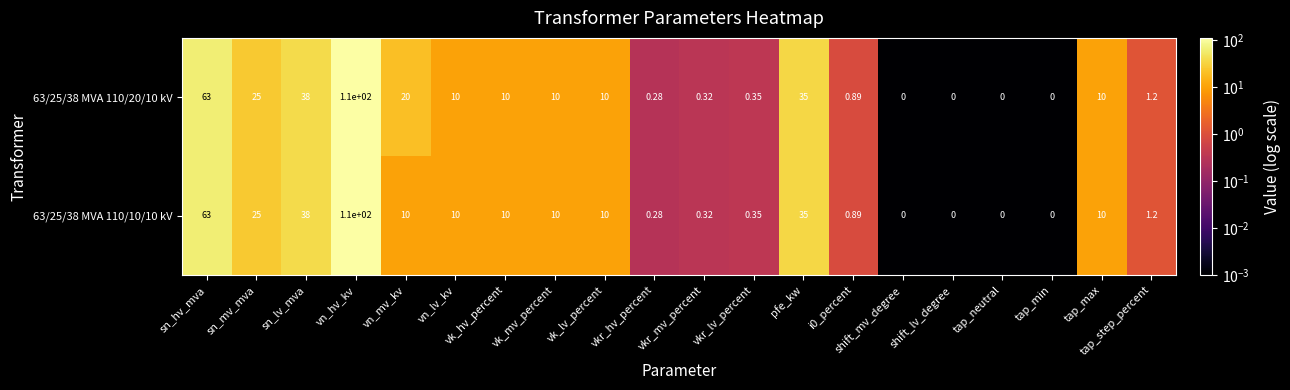

At which category does the chart reach its peak across all series?

vn_hv_kv